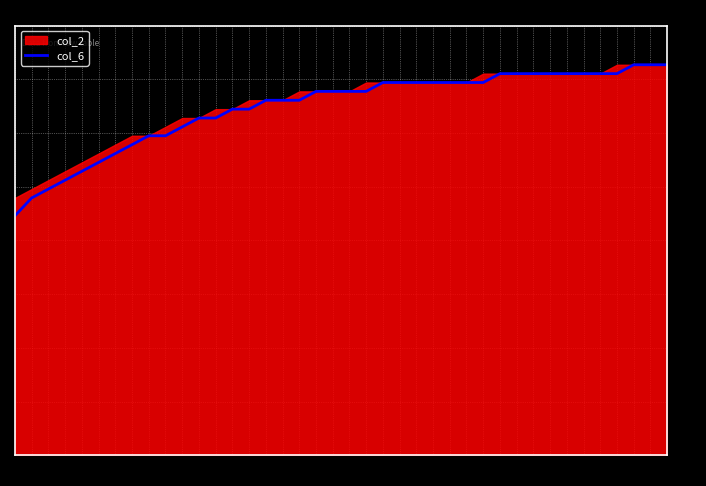

What is the lowest value of the col_6 series?

27